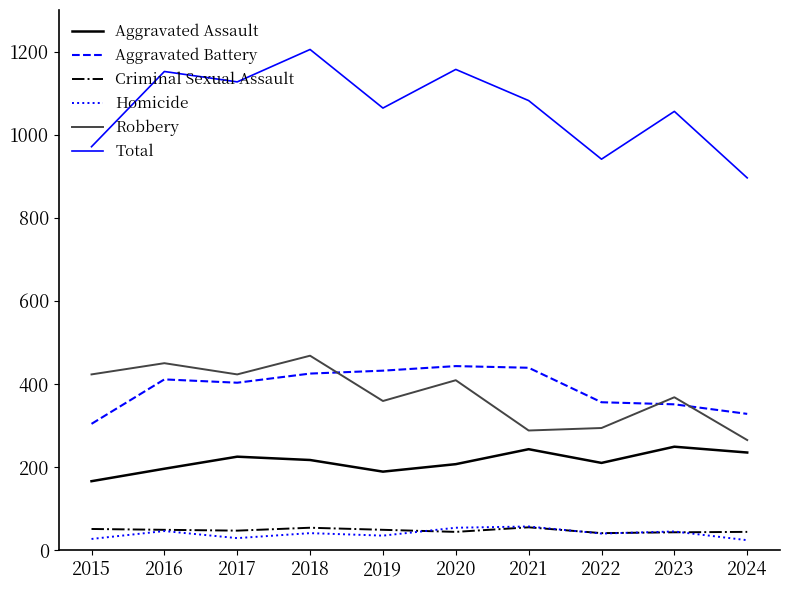

What is the total value across all series at 2019?

2128